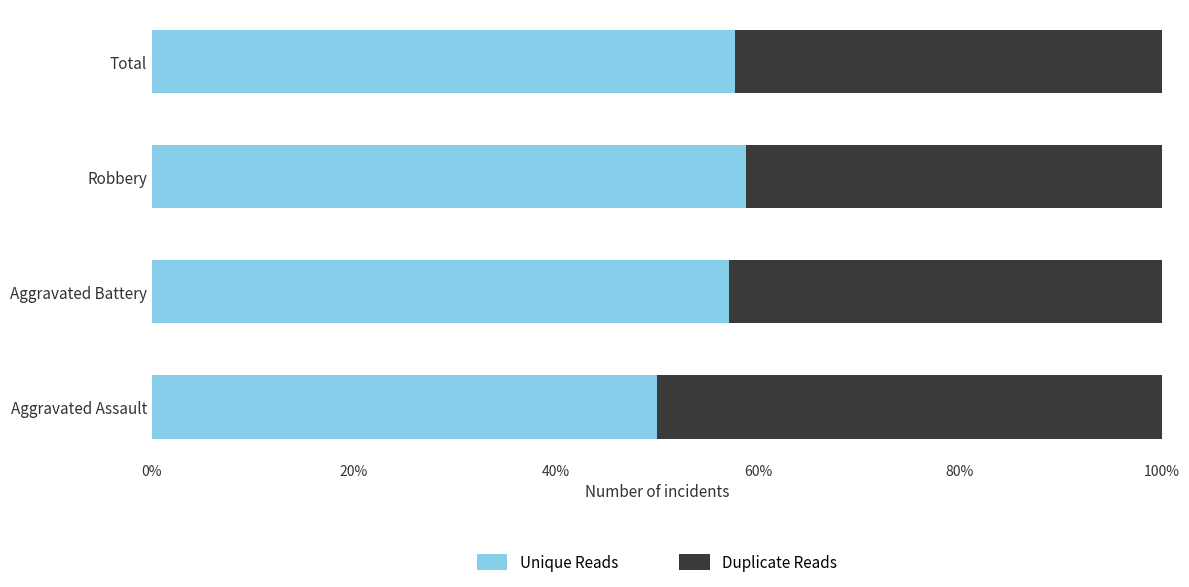

List the series in order of their peak value, lowest first.

Duplicate Reads, Unique Reads